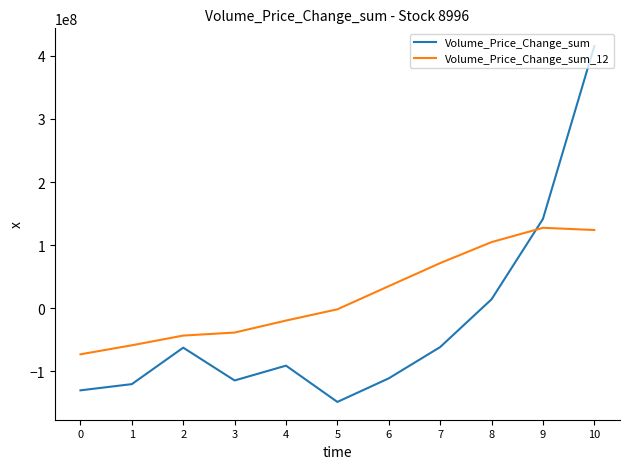

What is the difference between the maximum and minimum values in the Volume_Price_Change_sum_12 series?

200402828.3